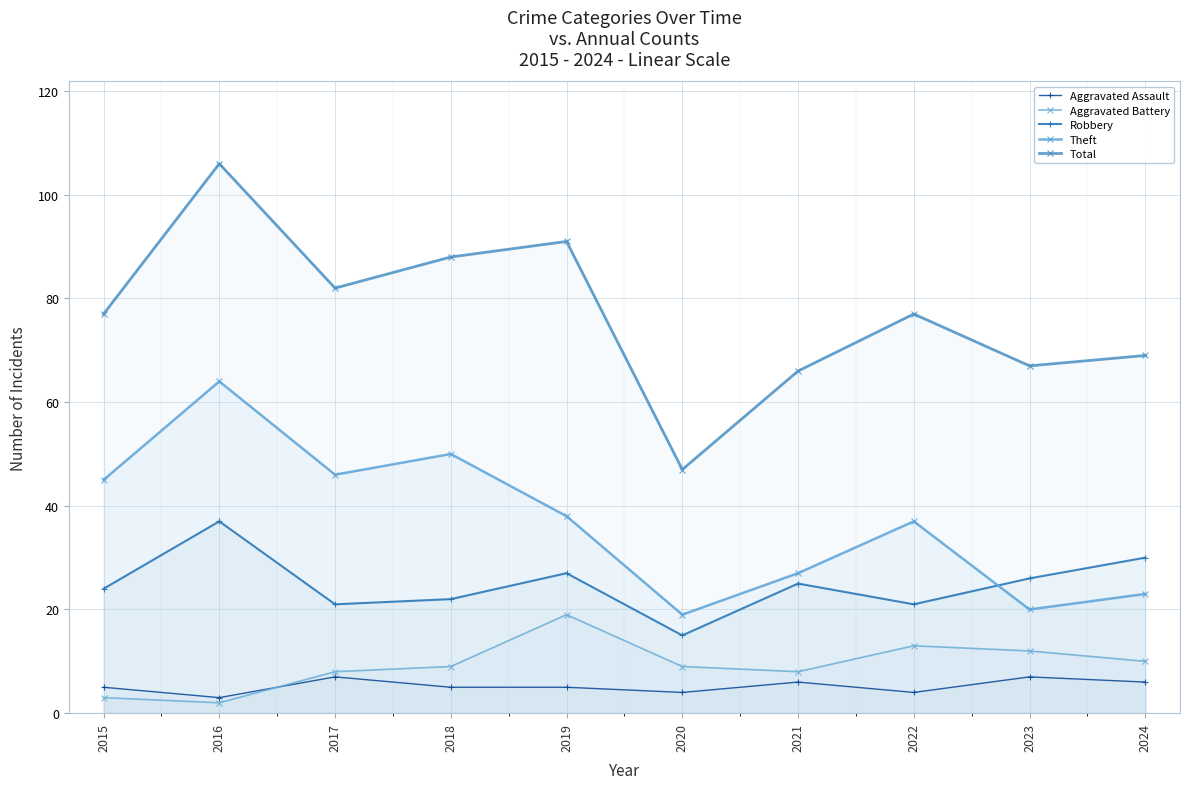

Is it true that Theft equals 38 at 2019?

True